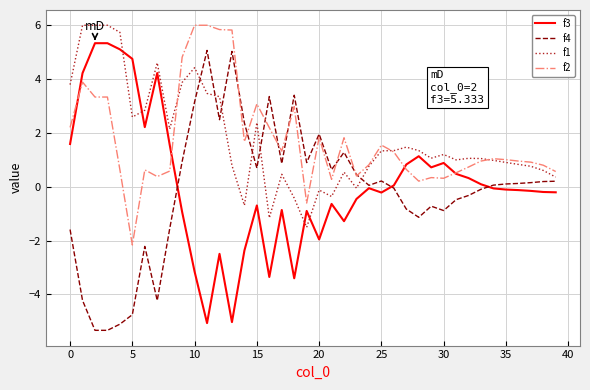

Which series ends up on top after the final intersection of f3 and f1?

f1